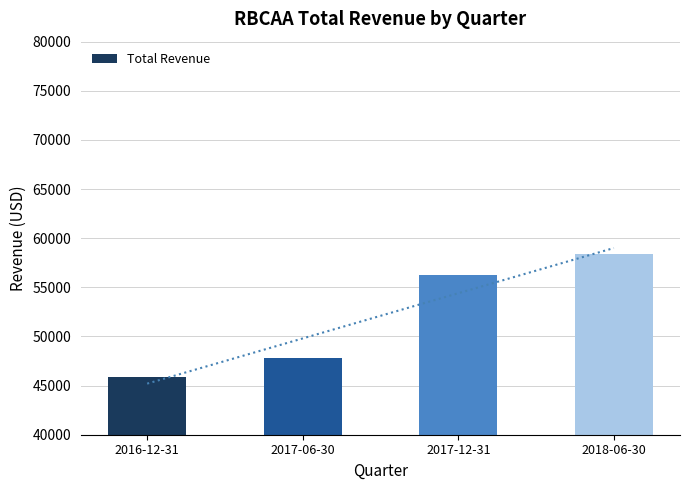

How many values exceed 56300?

1